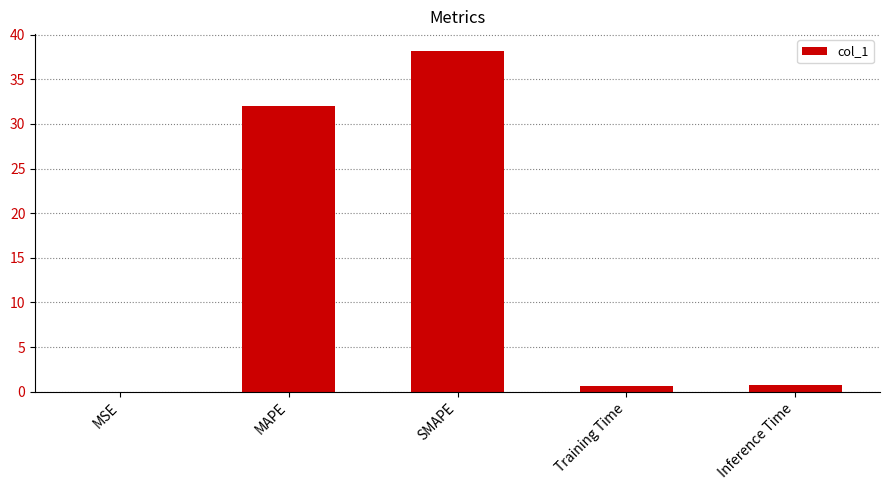

What is the approximate value at SMAPE?

38.1